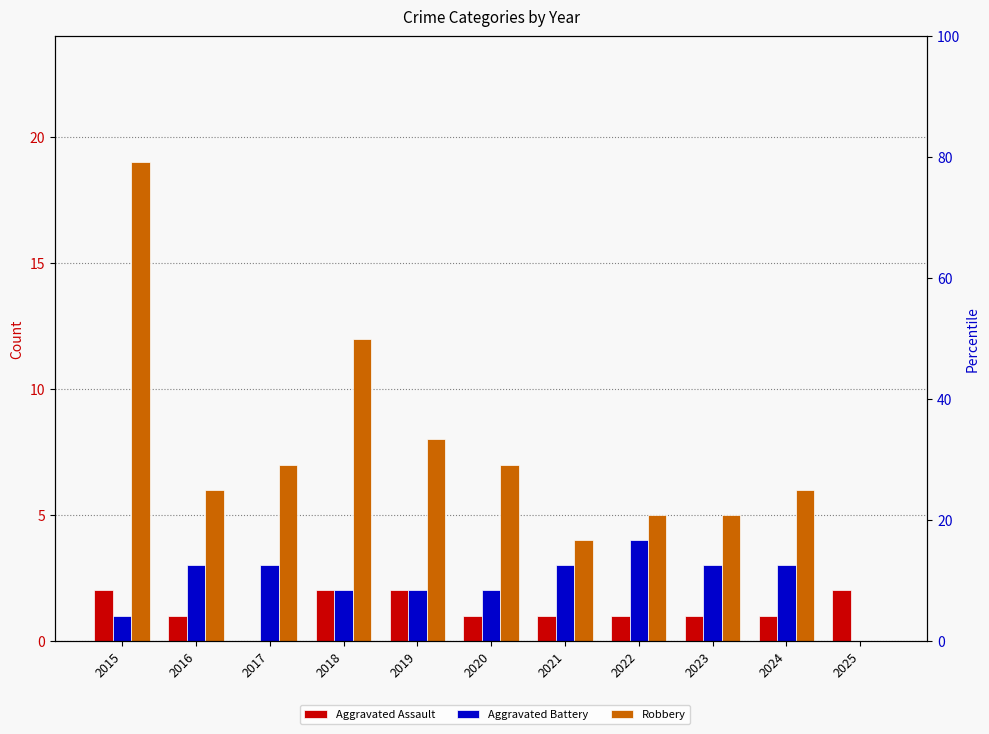

What is the difference between the highest and lowest values at 2025?

2